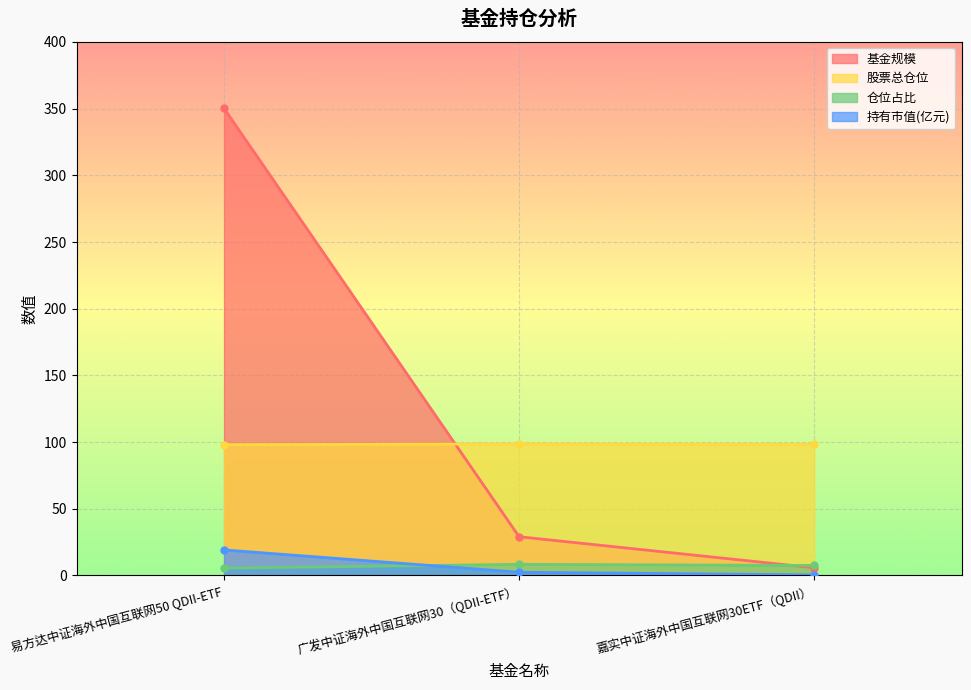

What is the value of the 基金规模 point at the 3rd from the left?

5.8